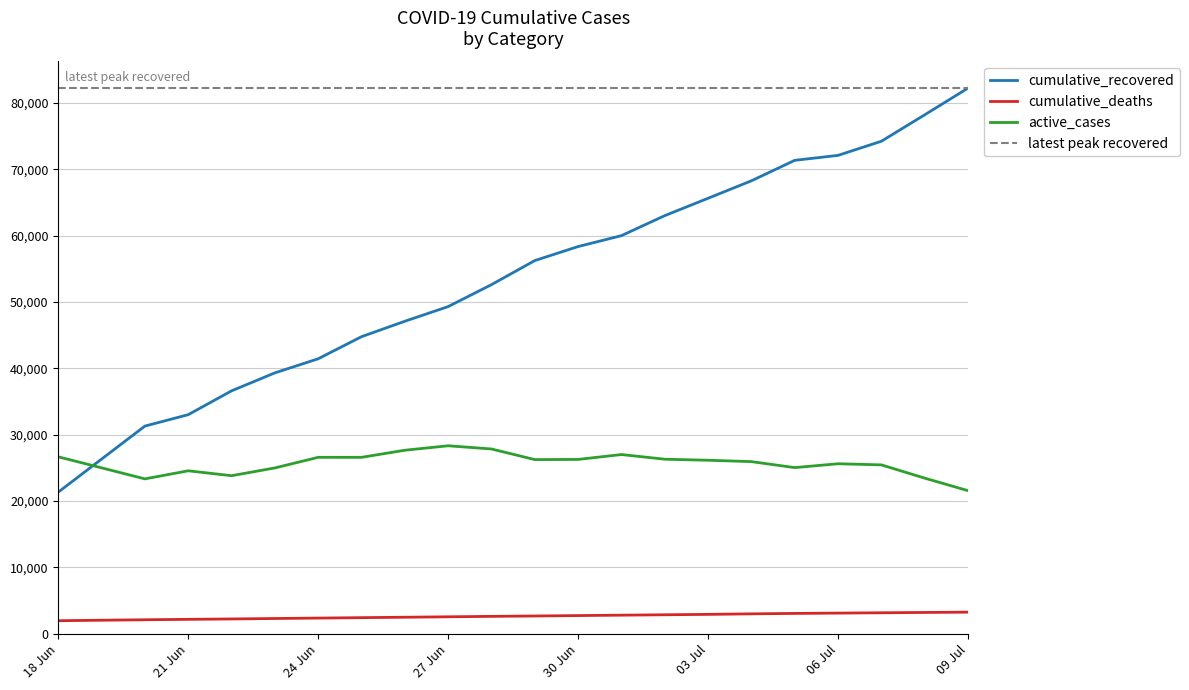

List the series in order of their peak value, highest first.

cumulative_recovered, active_cases, cumulative_deaths